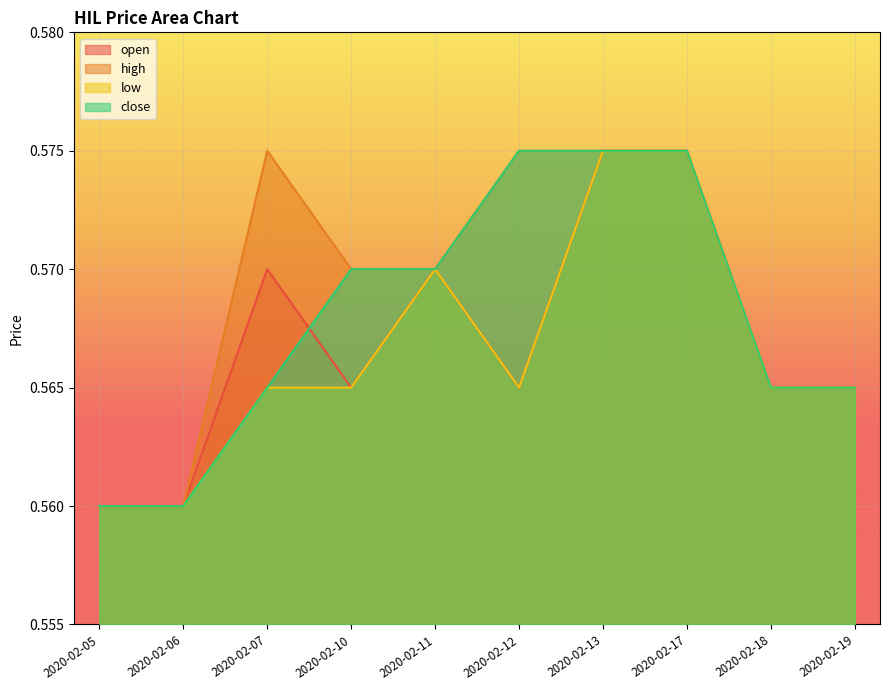

How many high values are between 0 and 1?

10